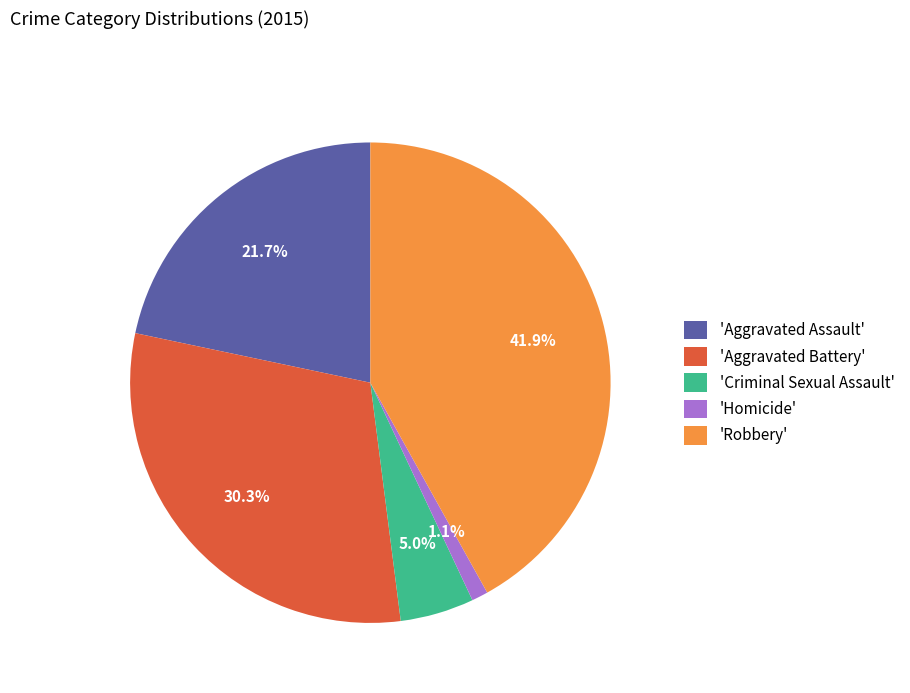

Which slice is the smallest?

'Homicide'